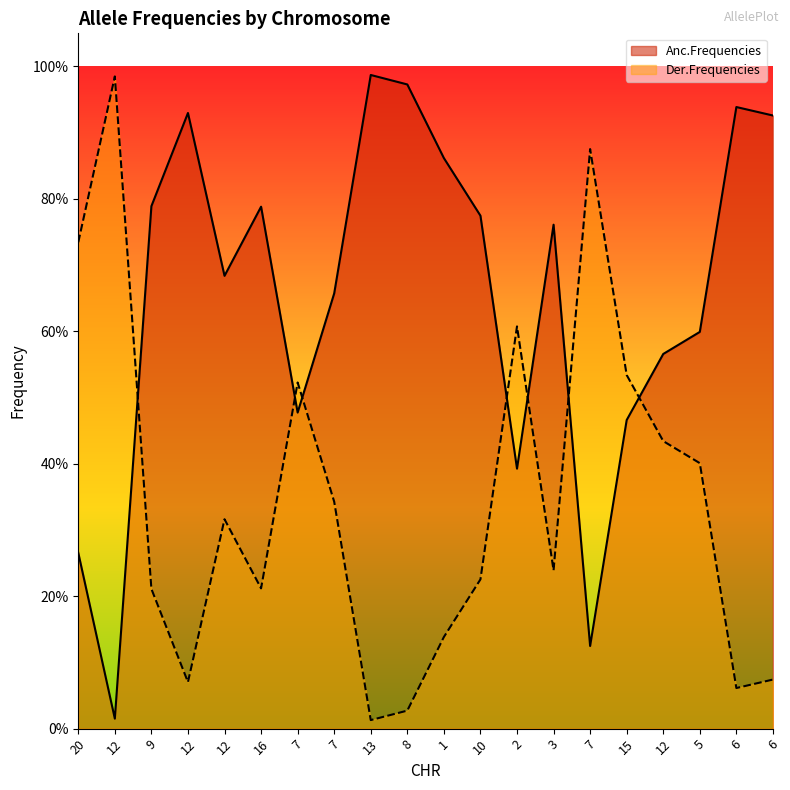

What is the value of the Anc.Frequencies point at the 9th from the left?

1.0